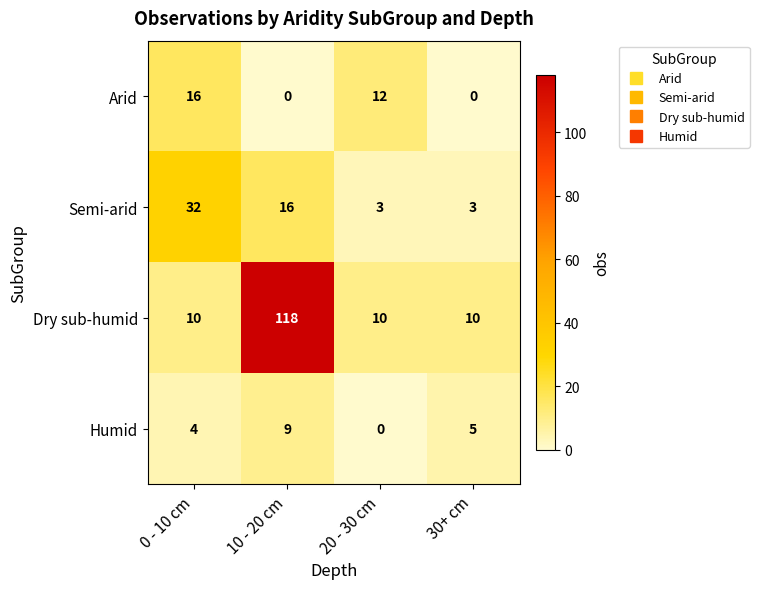

At which label does Dry sub-humid reach its peak?

10 - 20 cm